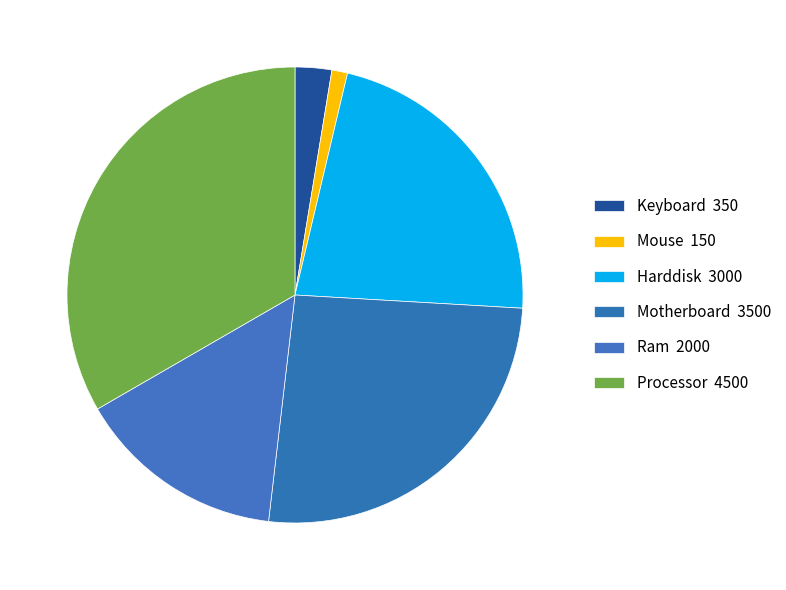

How many segments does this pie chart have?

6